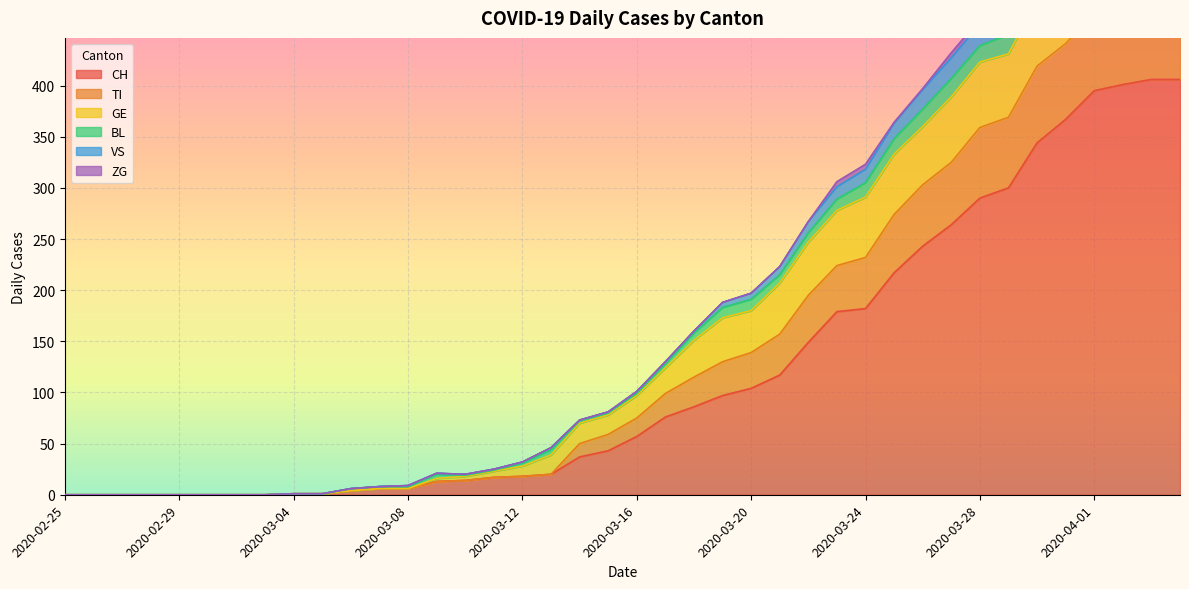

Is it true that CH equals 289 at 2020-03-24?

False